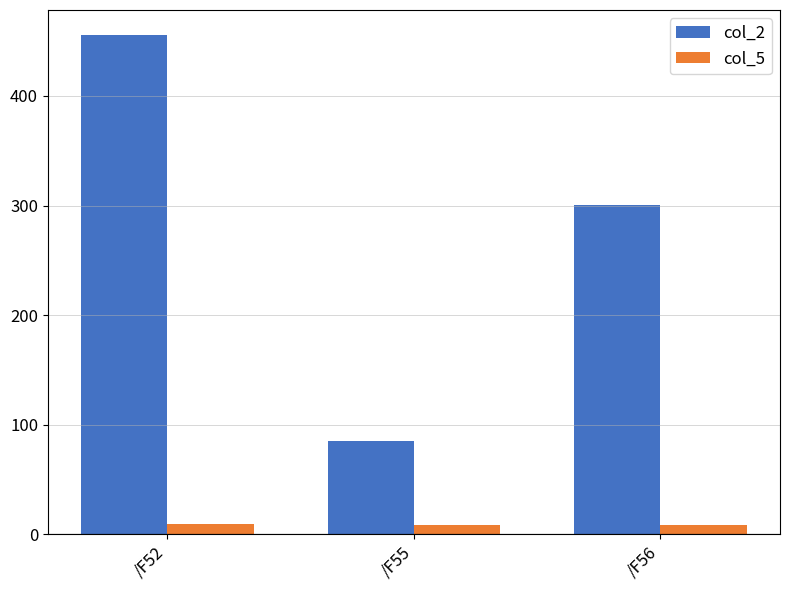

At which category is the sum across all series the highest?

/F52